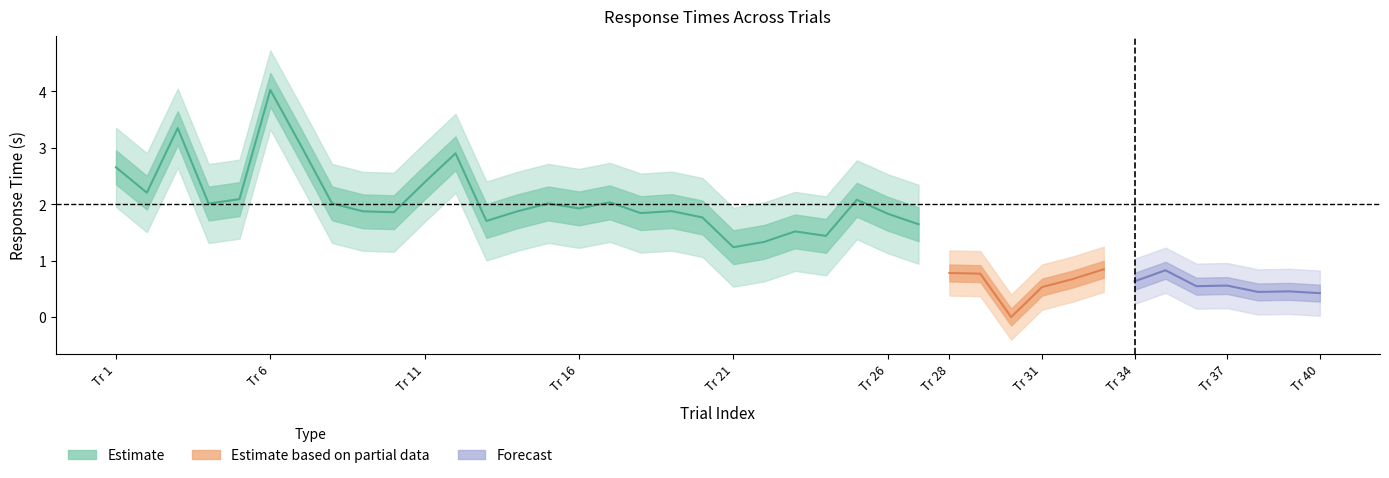

Where is TFTIME nearest to the value 0?

29